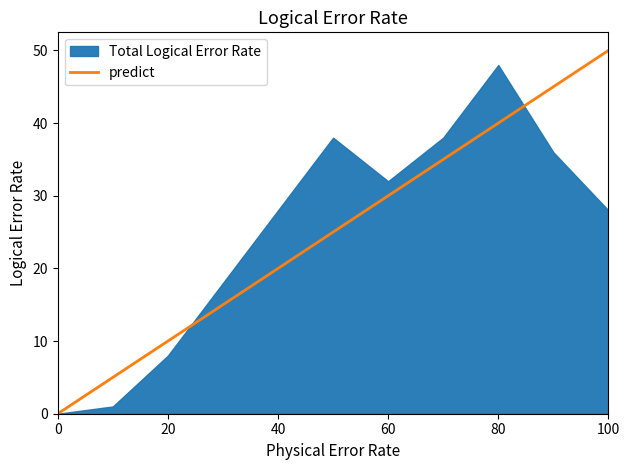

True or false: the data shows -30 at 0.

False